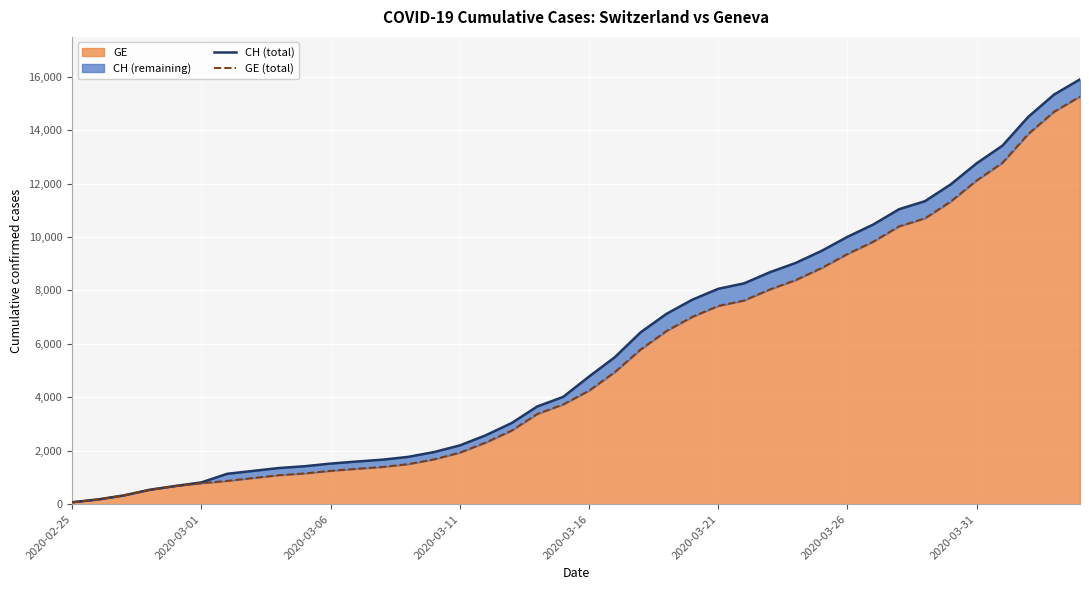

Where is GE (total) nearest to the value 7665?

26